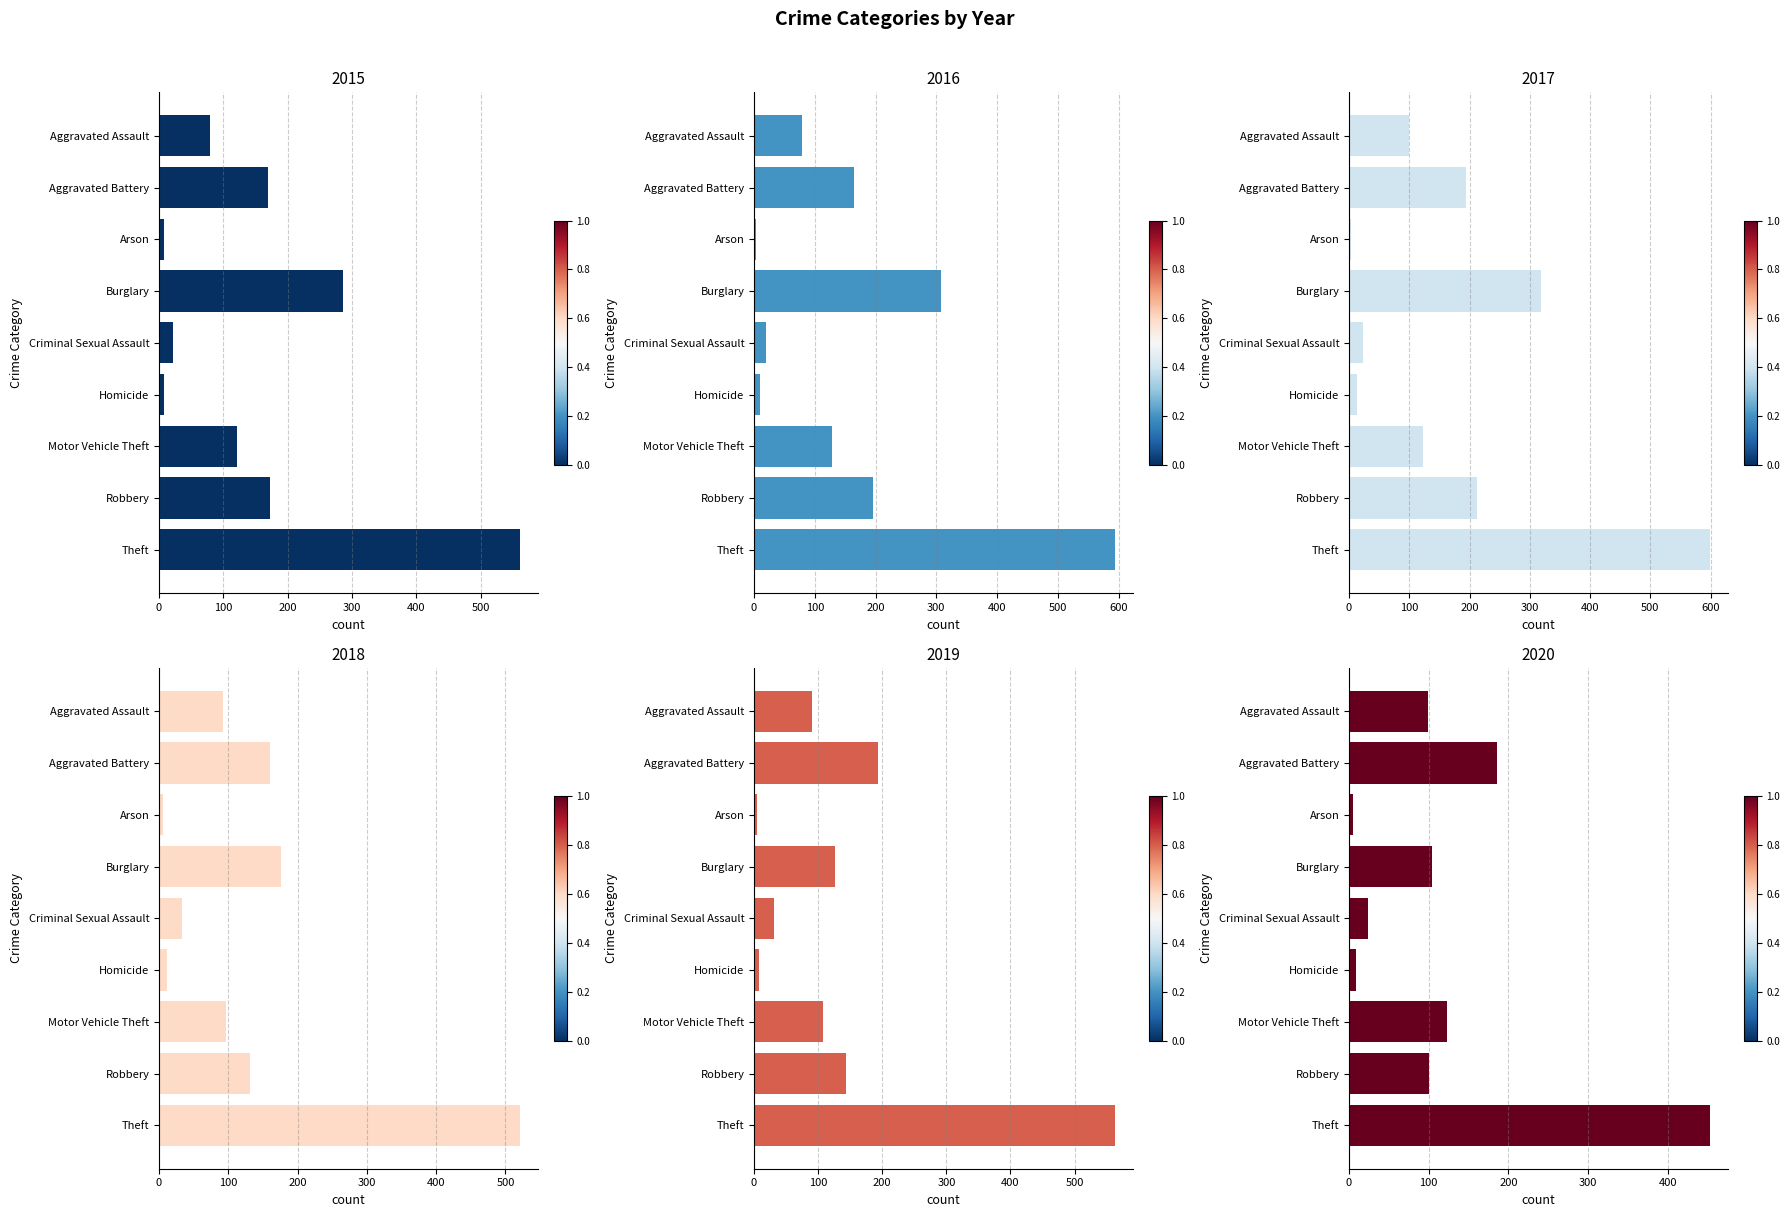

What is the sum of the 2019 values at Aggravated Battery and Aggravated Assault?

284